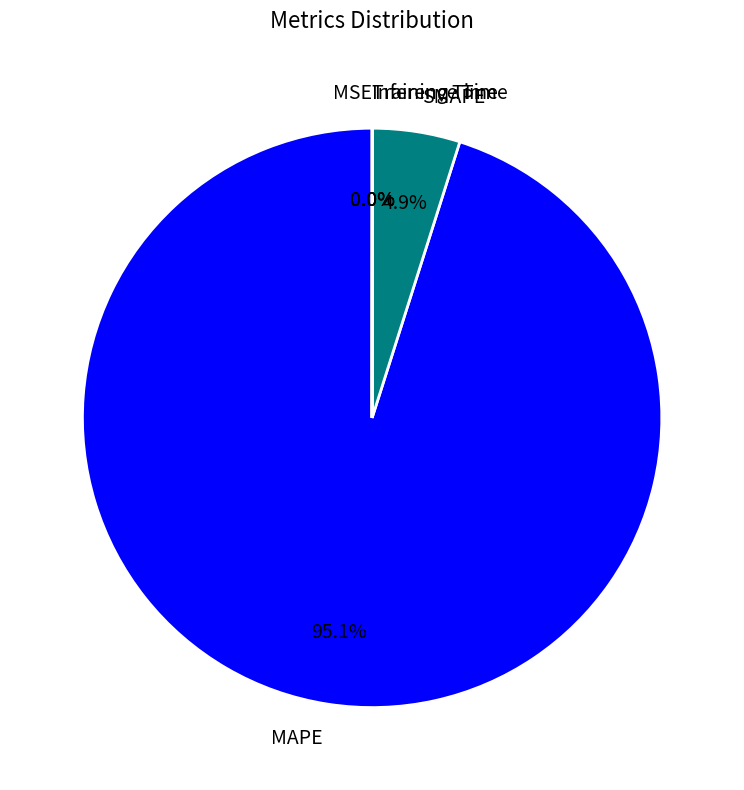

Which slice is the largest?

MAPE